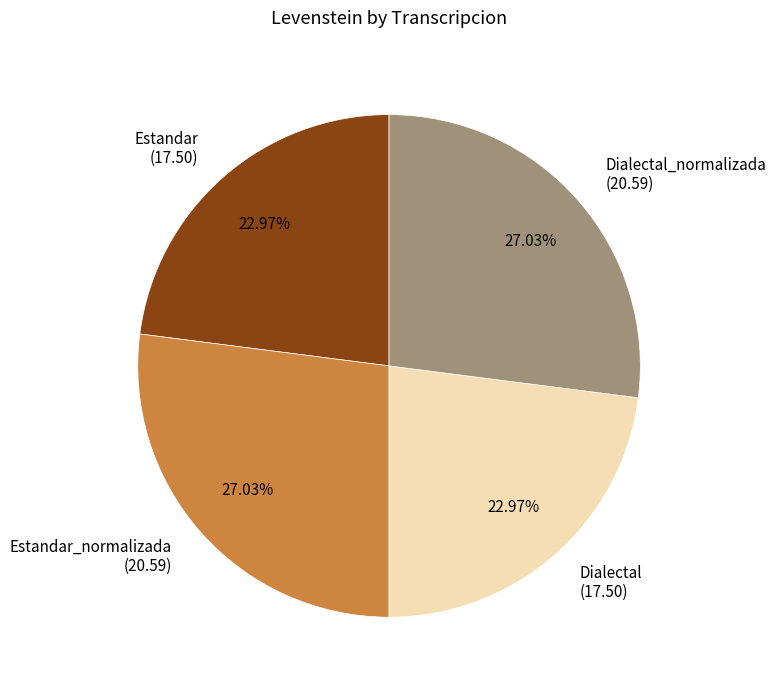

What is the ratio of the value at Estandar_normalizada to the value at Dialectal_normalizada?

1.0